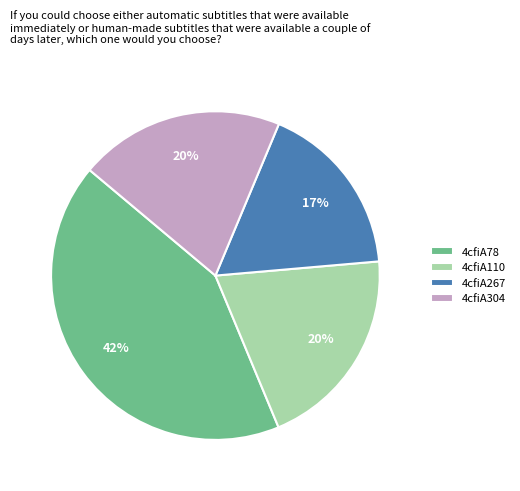

Combined, do 4cfiA304 and 4cfiA78 account for over 50%?

Yes